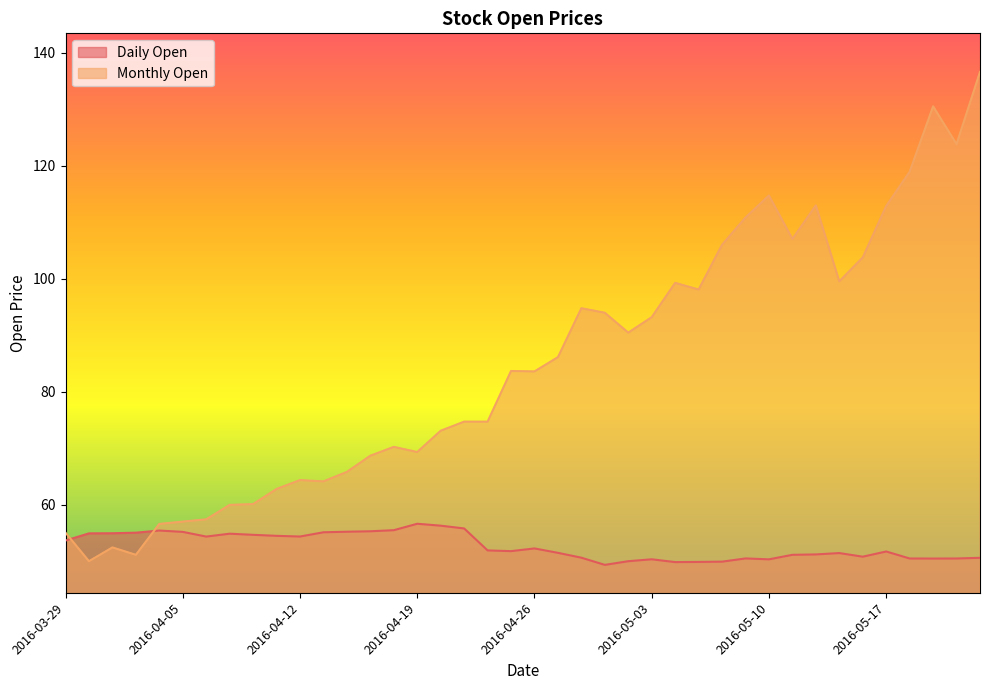

In Monthly Open, how many points are higher than both neighbors (excluding endpoints)?

9